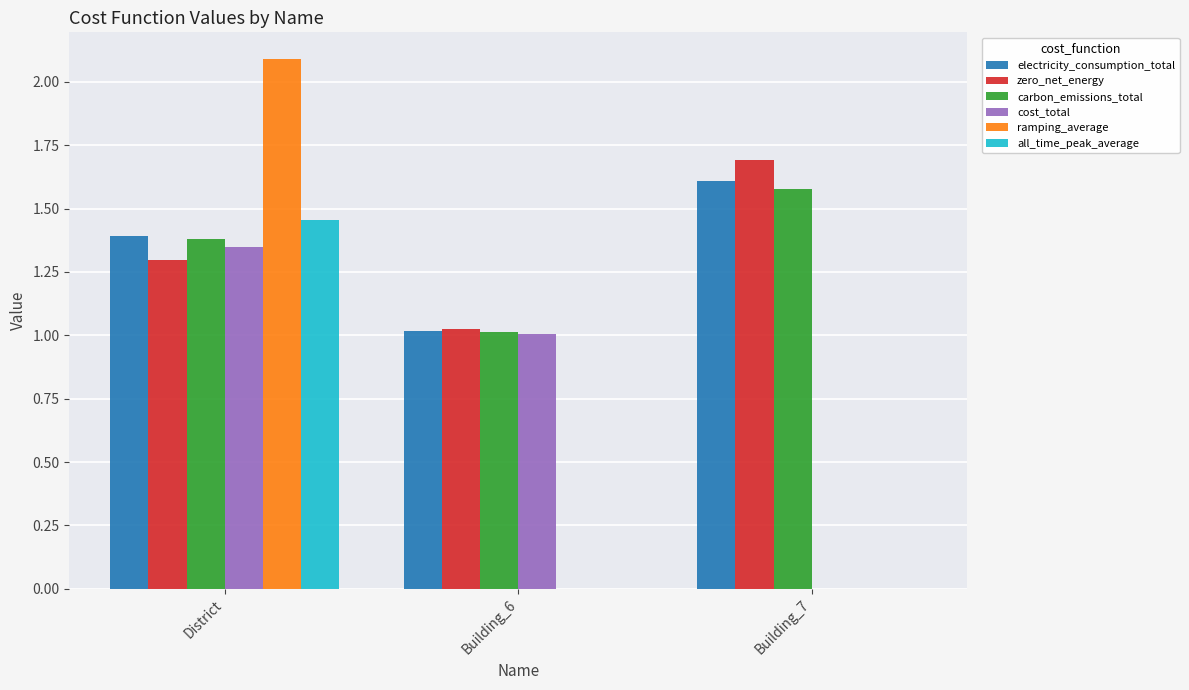

How many groups of bars are there?

3